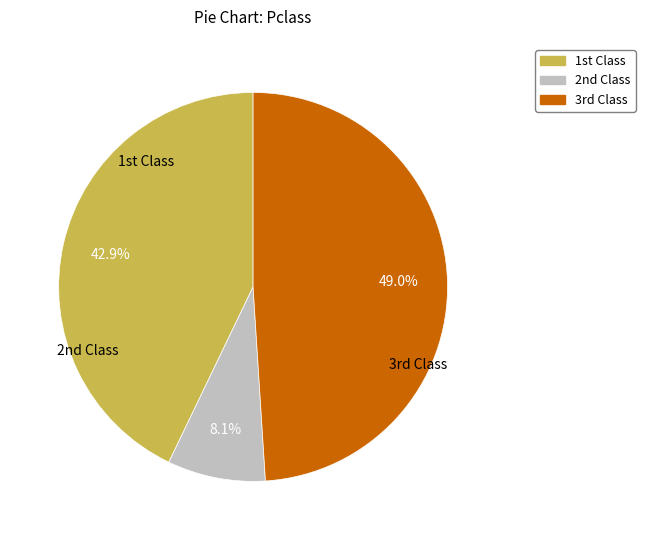

Is there any slice that represents more than half of the pie?

No